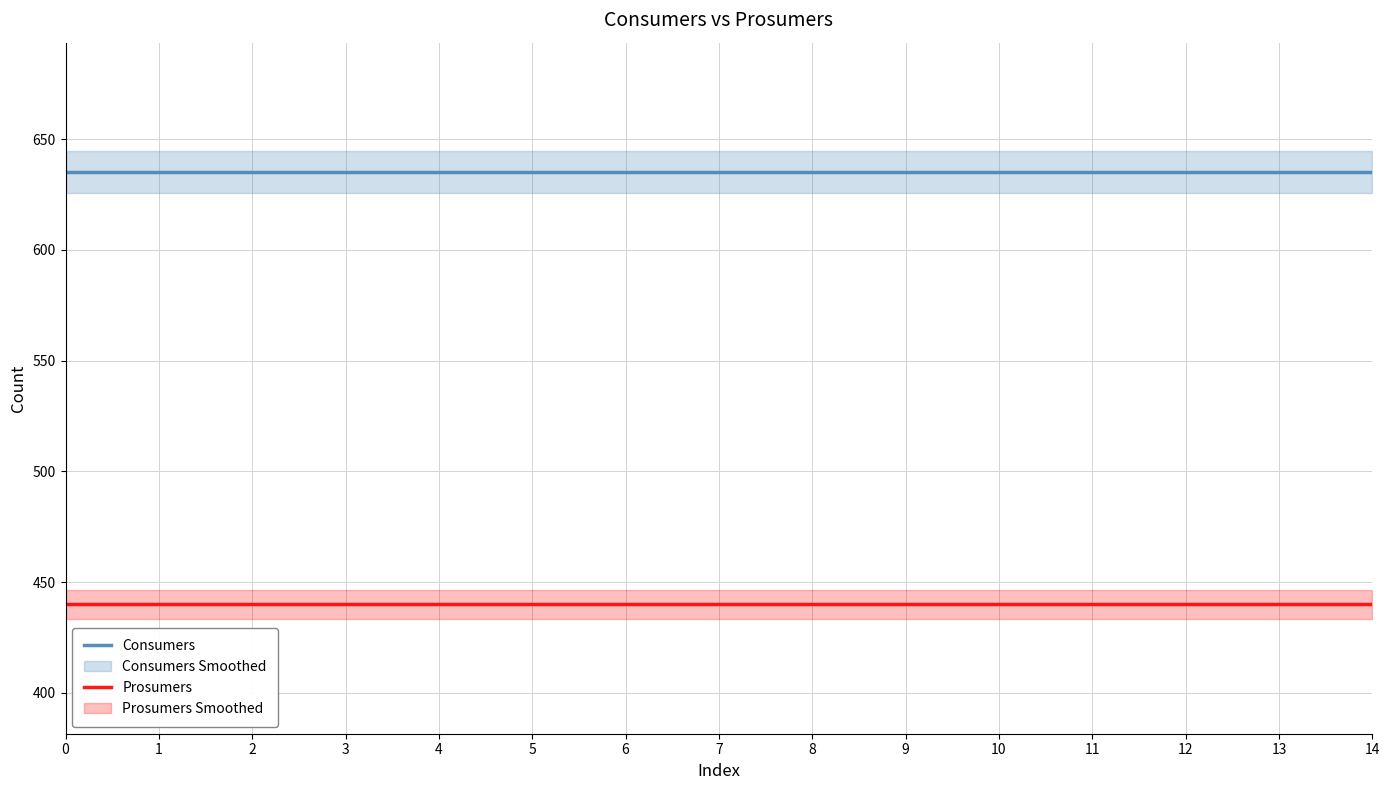

What is the average value of the Consumers series?

635